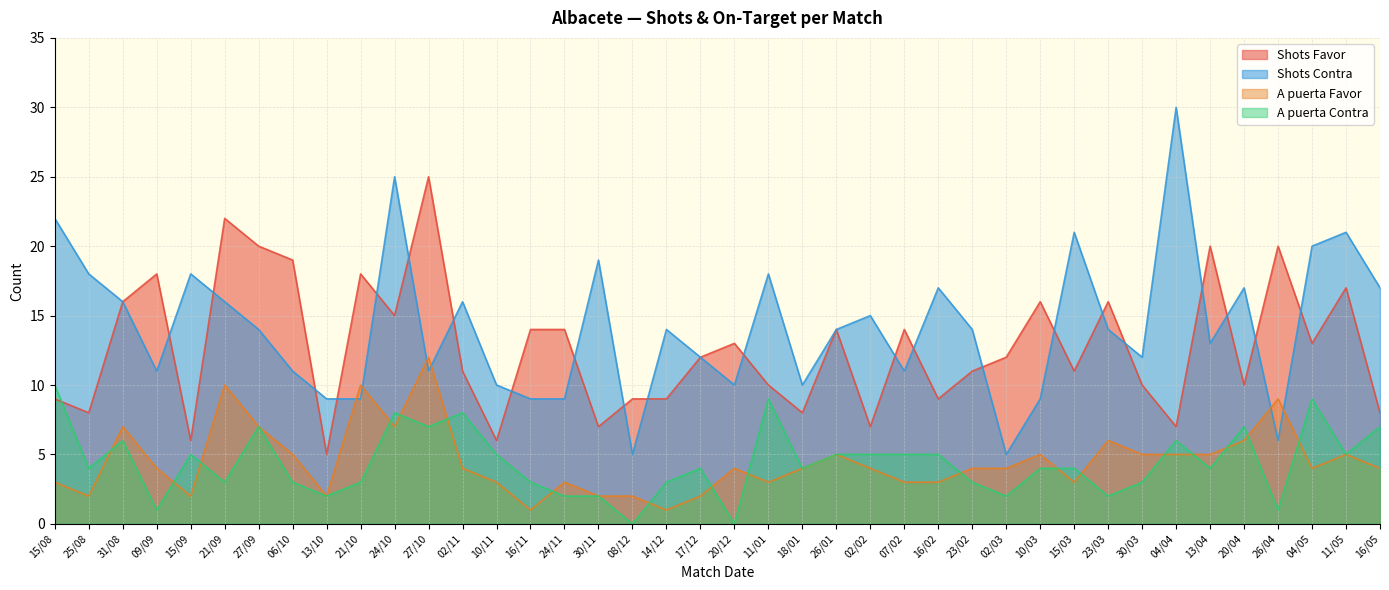

List the series in order of their peak value, lowest first.

A puerta Contra, A puerta Favor, Shots Favor, Shots Contra